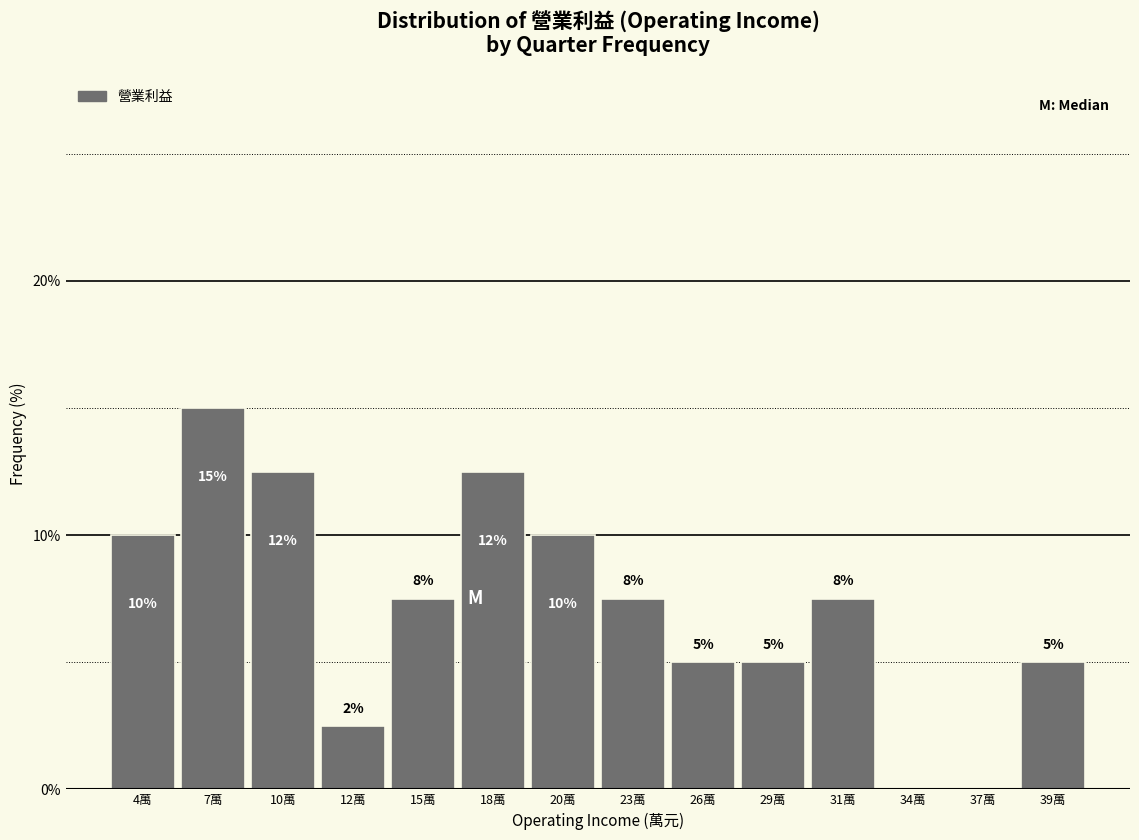

Is it true that the value at 15萬 is 7.5?

True